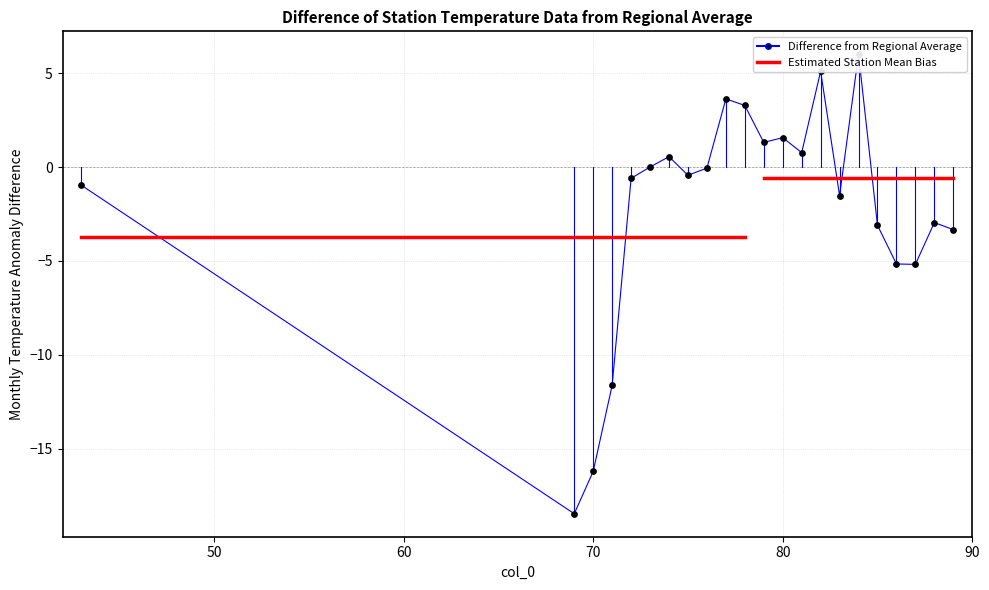

Which has a higher value, 89 or 84?

84